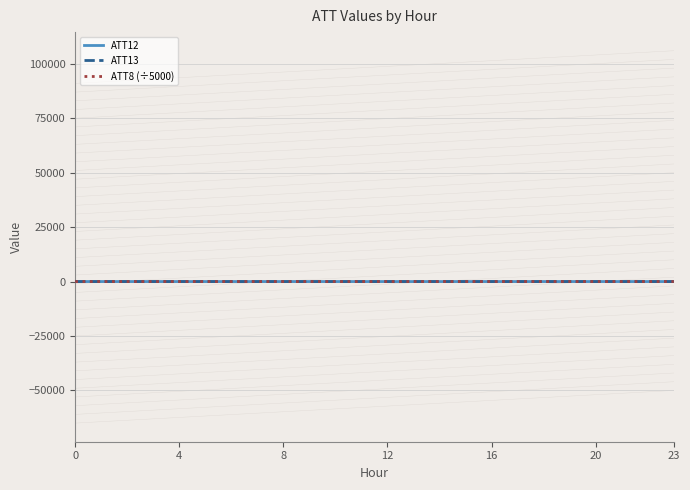

What is the average value of the ATT12 series?

5.1